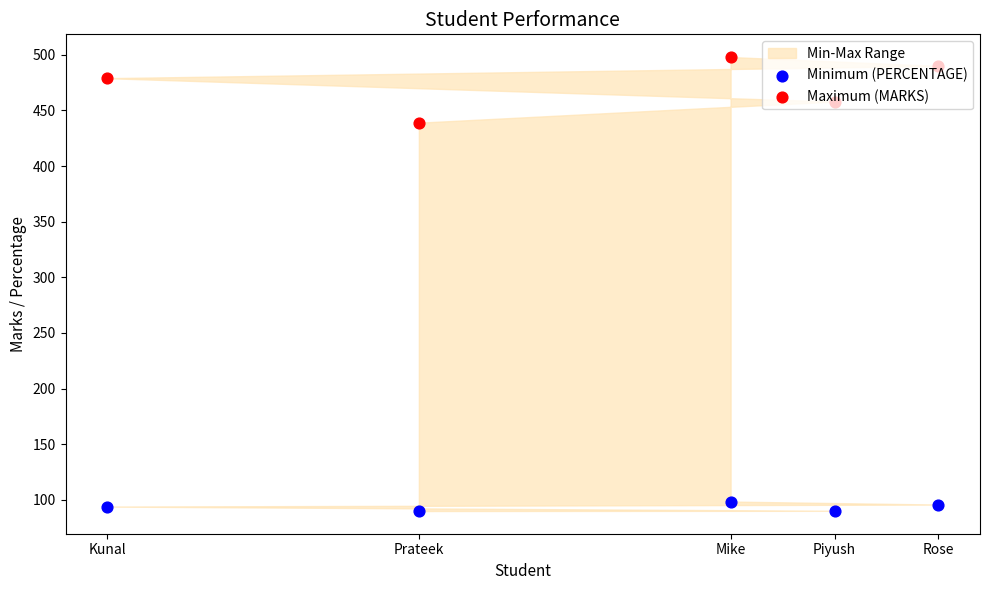

Which series contains the highest Y value?

Maximum (MARKS)